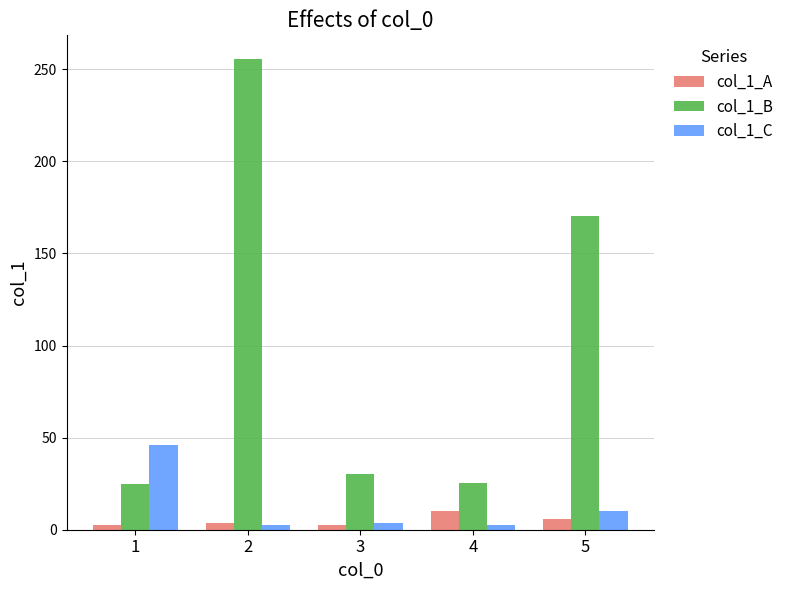

What is the difference between the col_1_C values at 4 and 1?

43.3